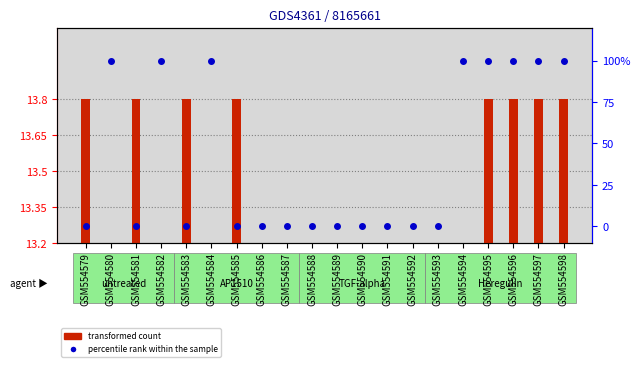

The value of transformed count at GSM554592 is 0. True or false?

False